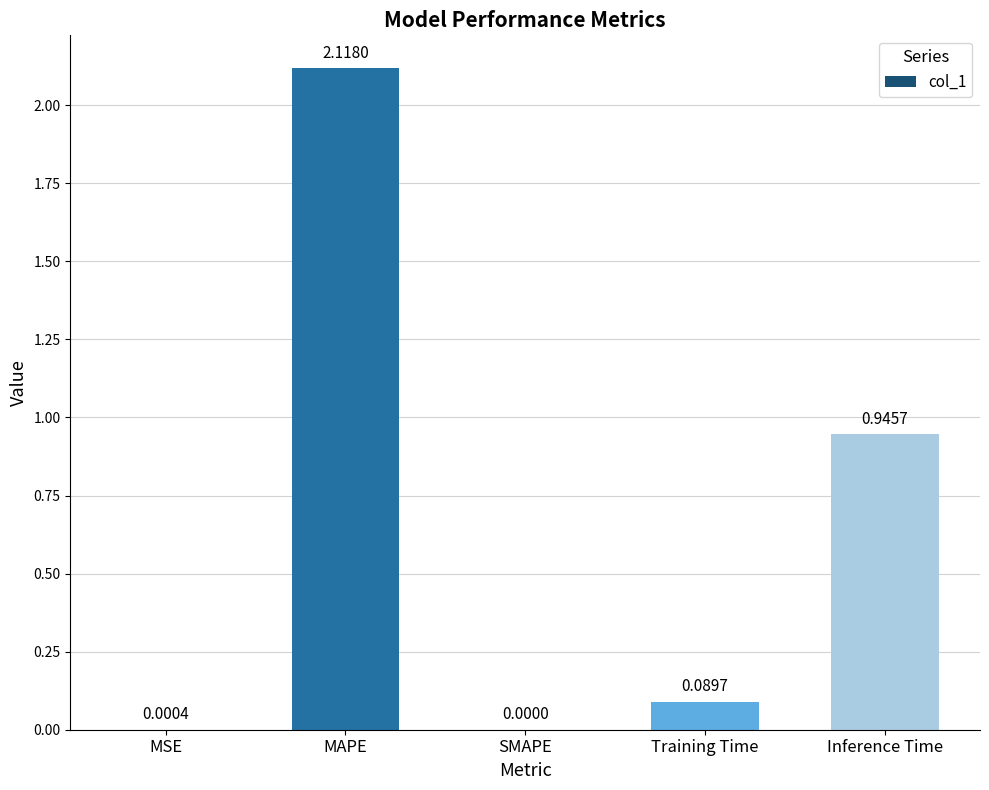

Which category has the highest value across all series?

MAPE